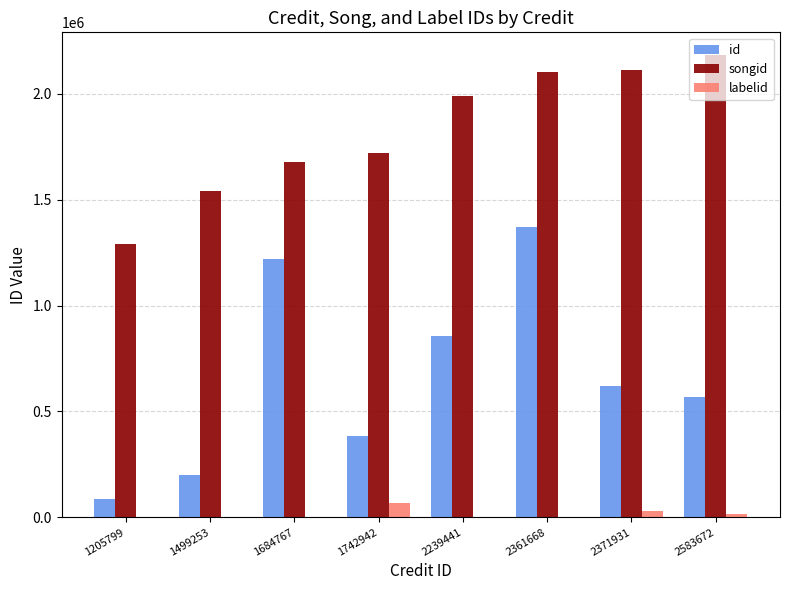

Are the bars horizontal?

No